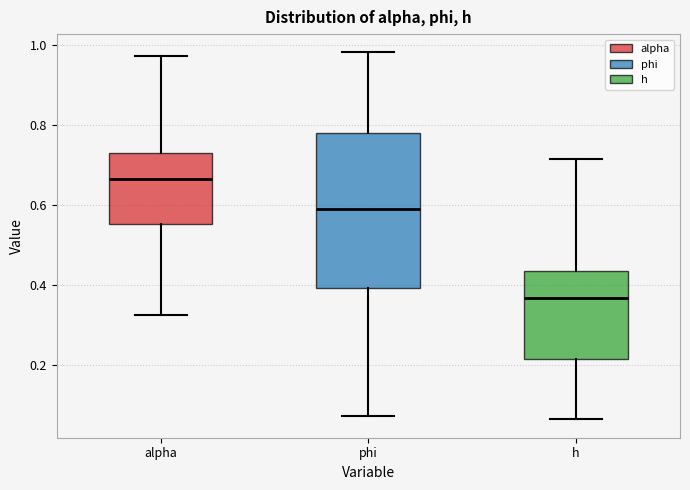

Reading left to right, transcribe this box plot: for each box, give where its median line is, the range the box spans, and where its two whiskers end, as read against the y-axis. The values are not printed on the chart, so give them approximately, as read against the axis.

alpha: median 0.66, box 0.56 to 0.72, whiskers 0.32 to 0.98
phi: median 0.58, box 0.40 to 0.78, whiskers 0.08 to 0.98
h: median 0.36, box 0.22 to 0.44, whiskers 0.06 to 0.72